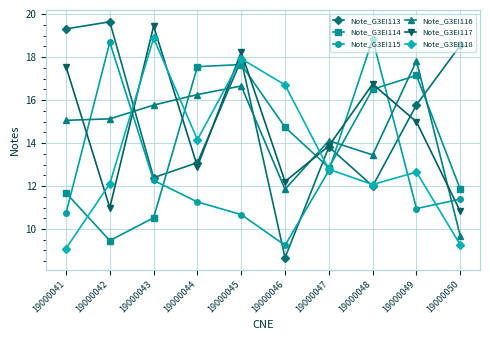

What is the total value across all series at 19000046?

73.4